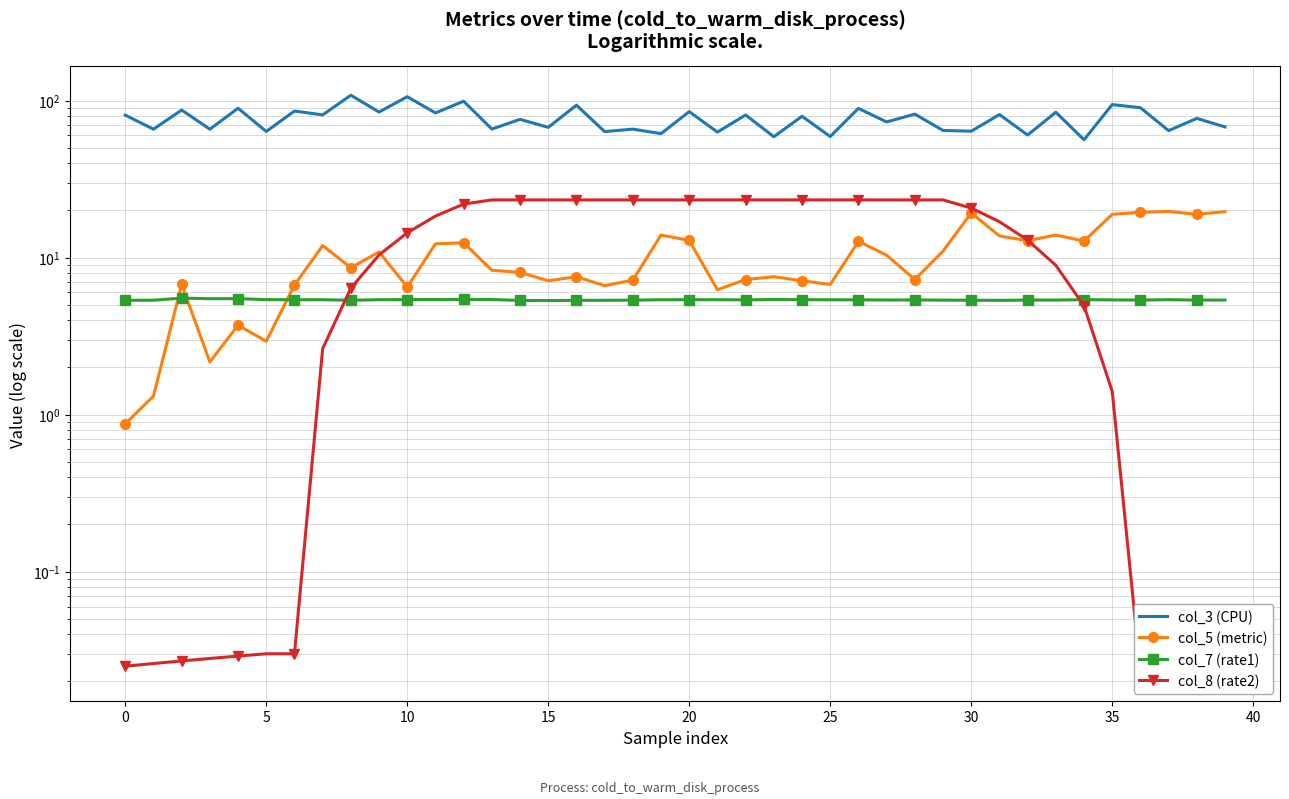

Reading right to left, extract all data points from this chart.

col_3 (CPU): 68.0	77.1	64.4	90.1	94.3	56.3	84.3	60.4	81.5	63.9	64.6	82.0	73.2	89.3	59.1	79.5	58.9	81.0	63.0	85.1	61.6	65.8	63.5	93.6	67.6	76.0	65.9	99.2	83.5	105.9	84.6	108.2	81.2	85.8	63.6	89.5	65.8	87.1	65.8	80.9
col_5 (metric): 19.6	18.9	19.7	19.4	18.9	12.8	13.9	12.8	13.8	19.2	11.0	7.2	10.4	12.7	6.8	7.1	7.6	7.2	6.2	12.9	13.9	7.2	6.6	7.6	7.1	8.1	8.3	12.4	12.2	6.5	10.9	8.6	11.9	6.7	2.9	3.7	2.2	6.8	1.3	0.9
col_7 (rate1): 5.4	5.4	5.4	5.4	5.4	5.4	5.4	5.4	5.3	5.4	5.4	5.4	5.4	5.4	5.4	5.4	5.4	5.4	5.4	5.4	5.4	5.4	5.3	5.3	5.3	5.3	5.4	5.4	5.4	5.4	5.4	5.4	5.4	5.4	5.4	5.5	5.5	5.5	5.4	5.3
col_8 (rate2): 0.0	0.0	0.0	0.0	1.4	4.9	8.9	12.9	16.9	20.7	23.3	23.3	23.3	23.3	23.3	23.3	23.3	23.3	23.3	23.3	23.3	23.3	23.3	23.3	23.3	23.3	23.3	21.9	18.4	14.4	10.4	6.4	2.6	0.0	0.0	0.0	0.0	0.0	0.0	0.0